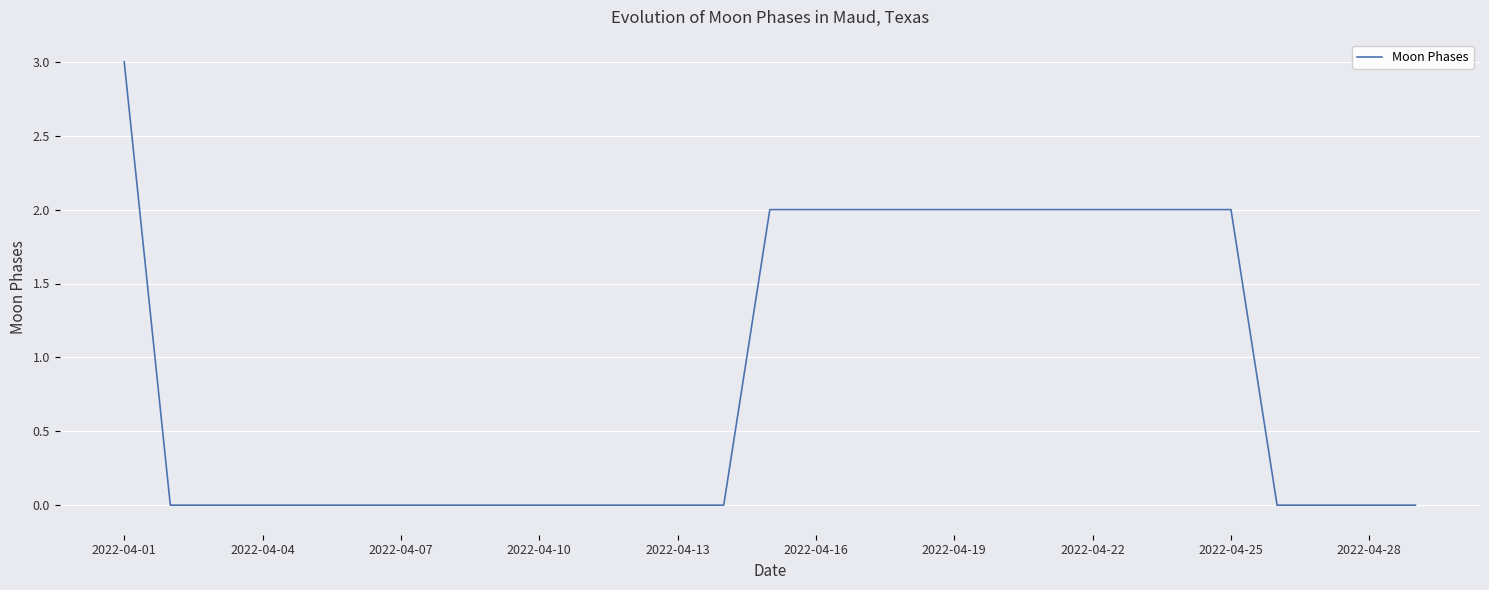

What is the maximum value shown in the chart?

3